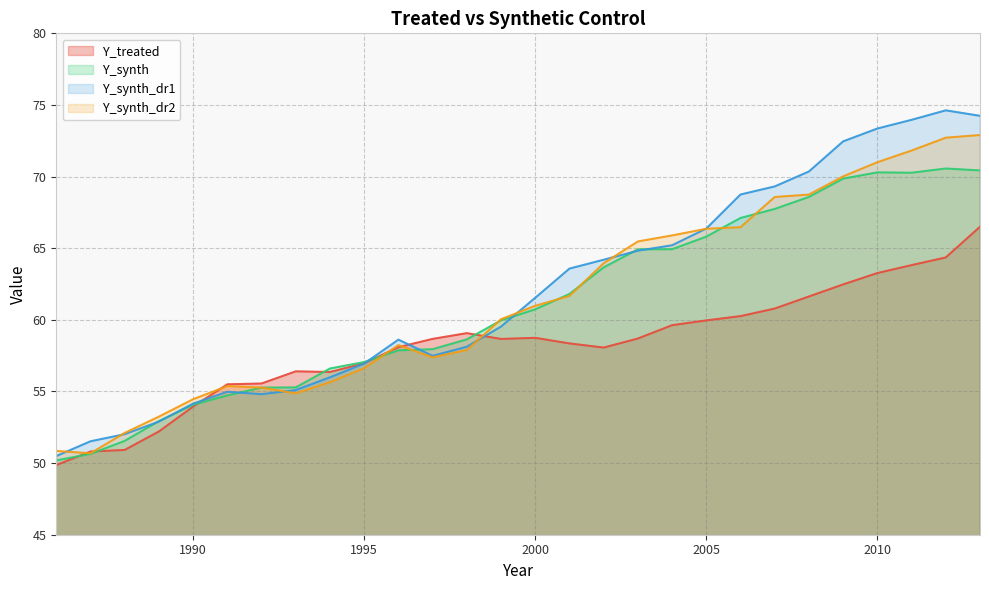

Is the value of Y_synth_dr2 at 2008 greater than the value of Y_synth_dr1 at 1994?

Yes